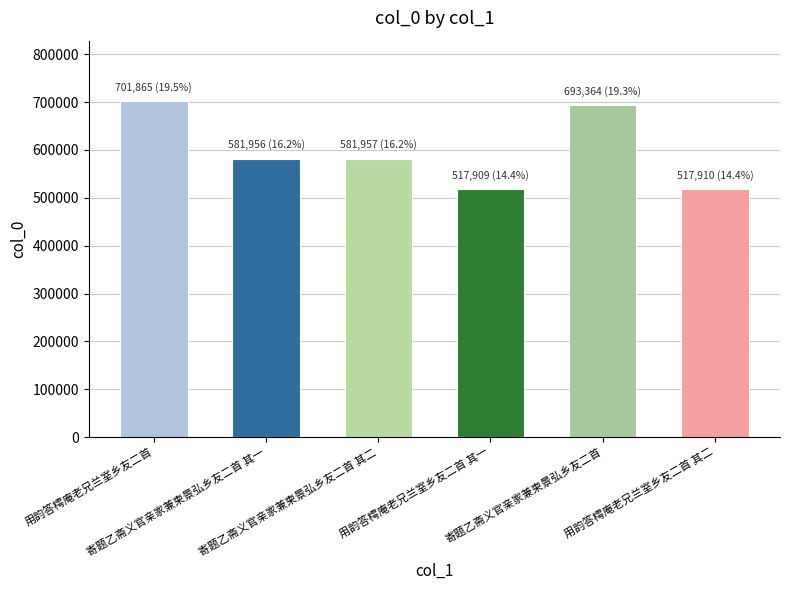

What is the greatest value displayed?

701865